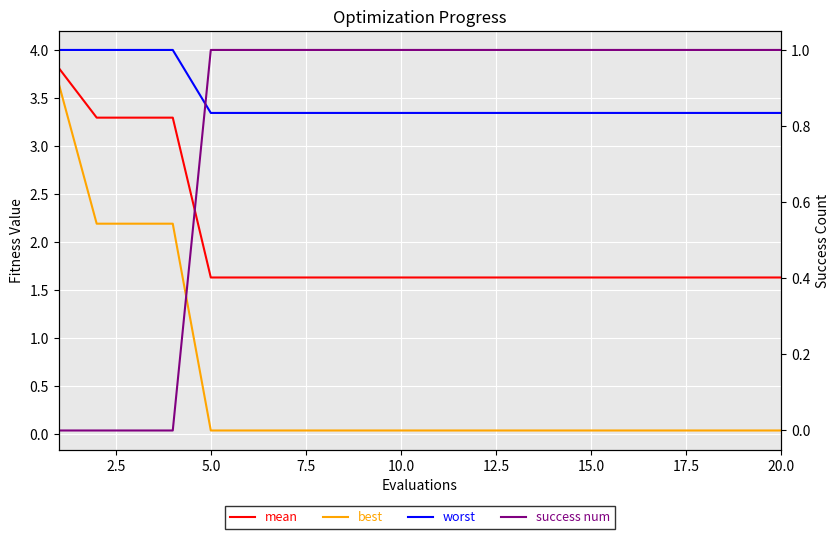

Count the success num values in the range 1 to 2.

16